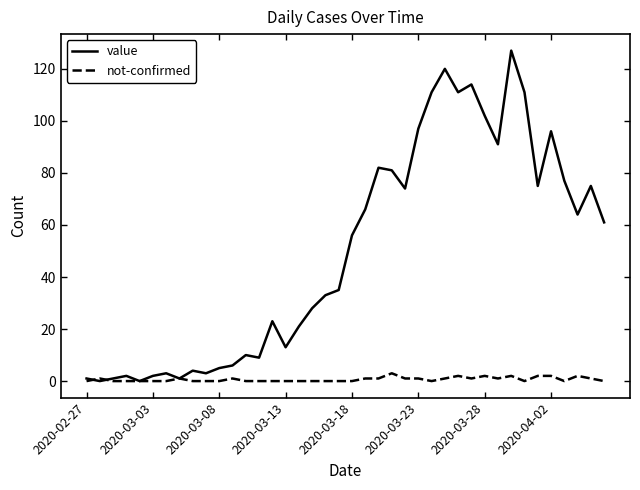

Which series has the largest total across all categories?

value